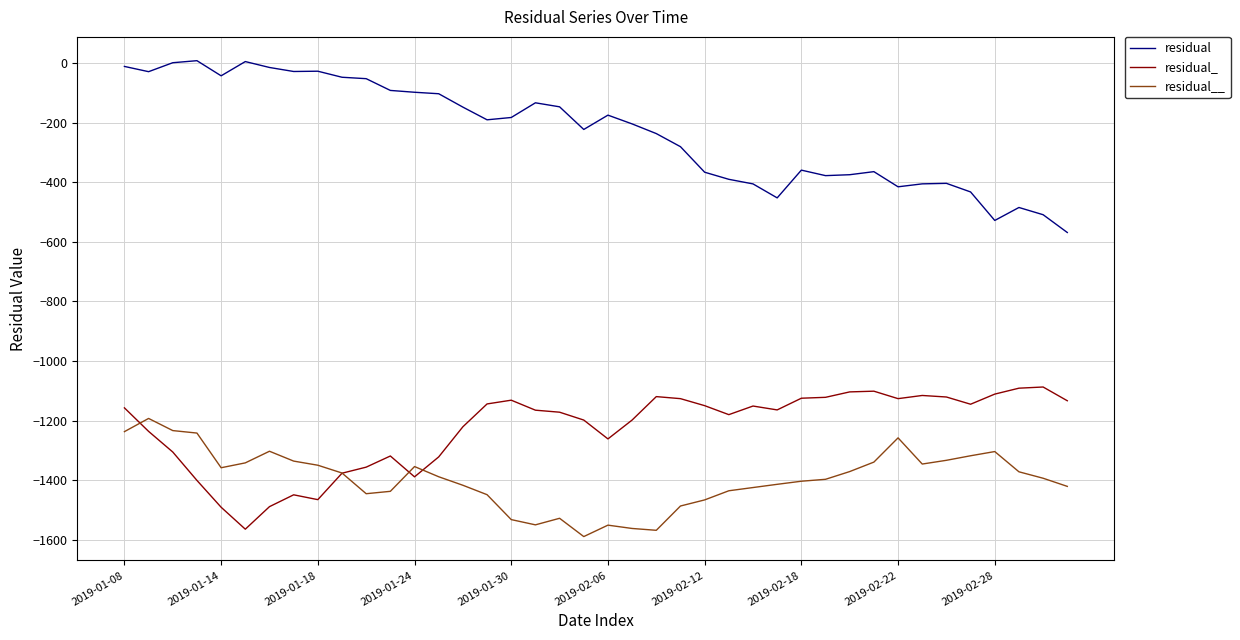

Which series has the largest range (max minus min)?

residual